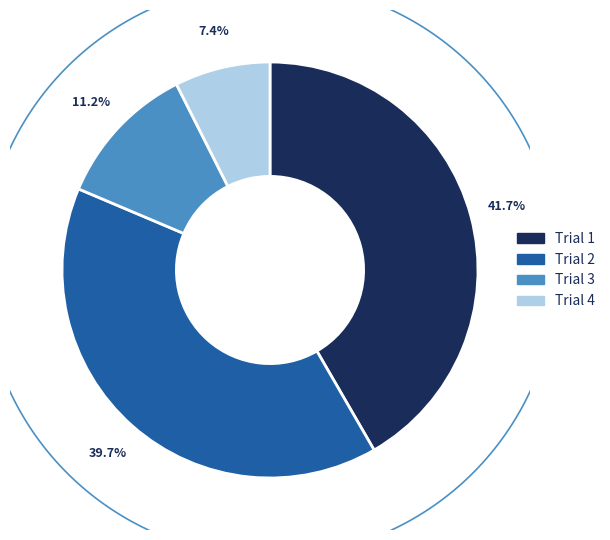

Do Trial 2 and Trial 1 together represent more than half of the pie?

Yes